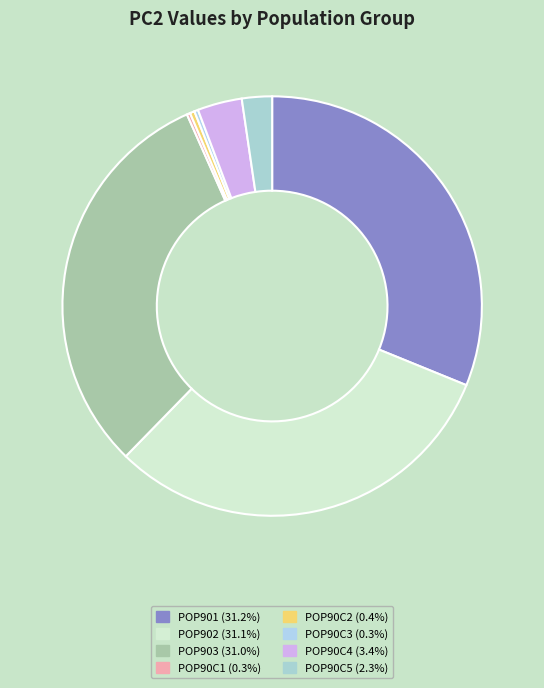

How many slices are in this pie chart?

8